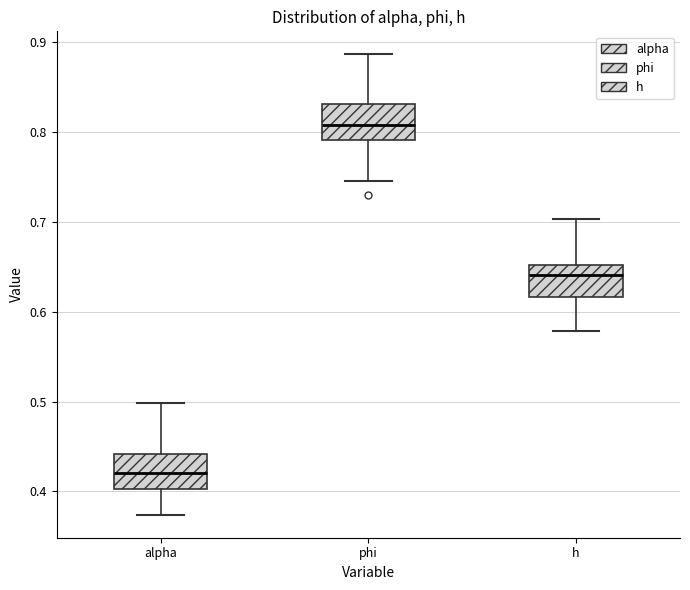

Reading left to right, transcribe this box plot: for each box, give where its median line is, the range the box spans, and where its two whiskers end, as read against the y-axis. The values are not printed on the chart, so give them approximately, as read against the axis.

alpha: median 0.42, box 0.40 to 0.44, whiskers 0.37 to 0.50
phi: median 0.81, box 0.79 to 0.83, whiskers 0.74 to 0.89
h: median 0.64, box 0.62 to 0.65, whiskers 0.58 to 0.70